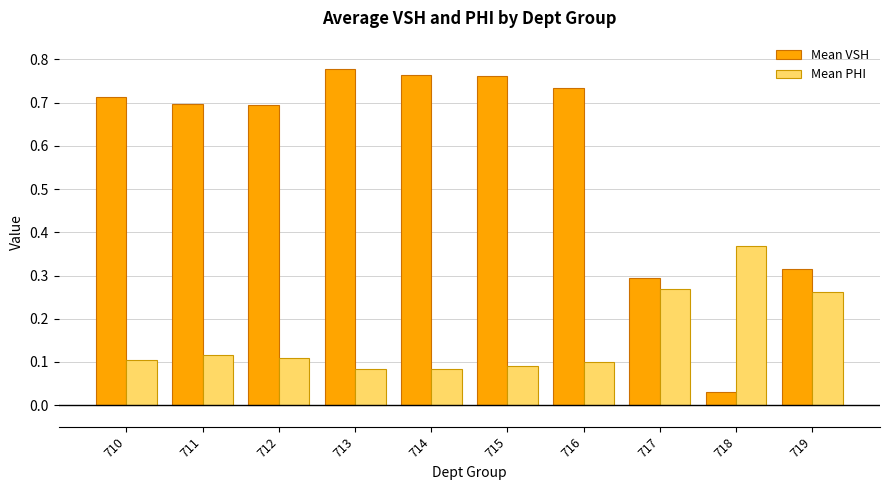

The value of Mean VSH at 717 is 0.1. True or false?

False